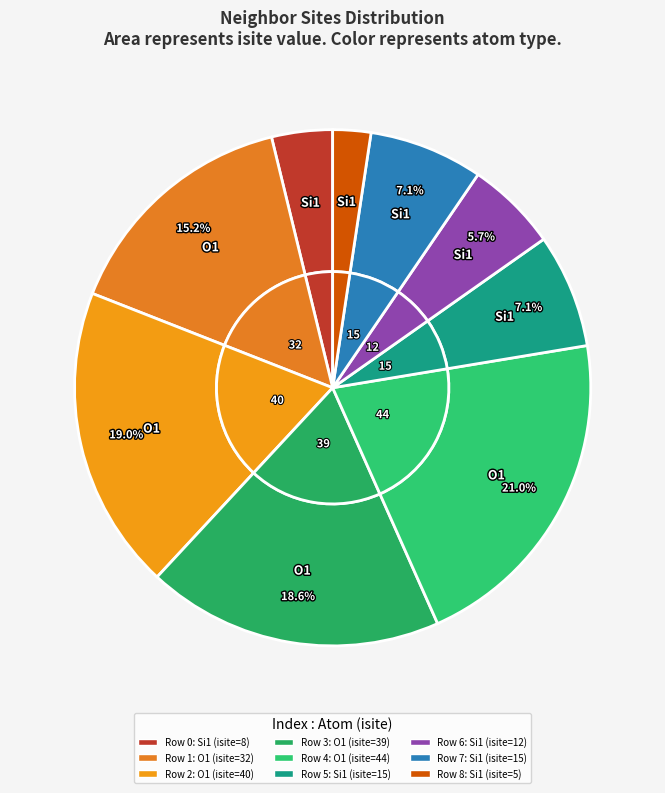

Between 6 and 4, which is larger?

4